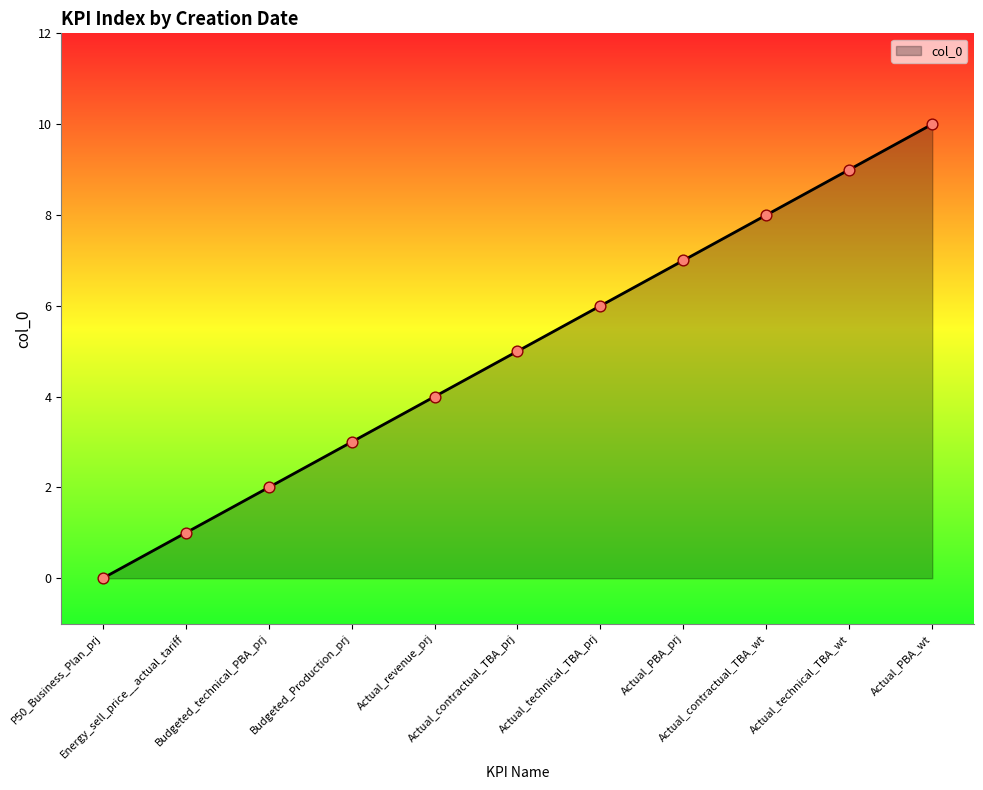

What is the difference between the maximum and minimum values?

10